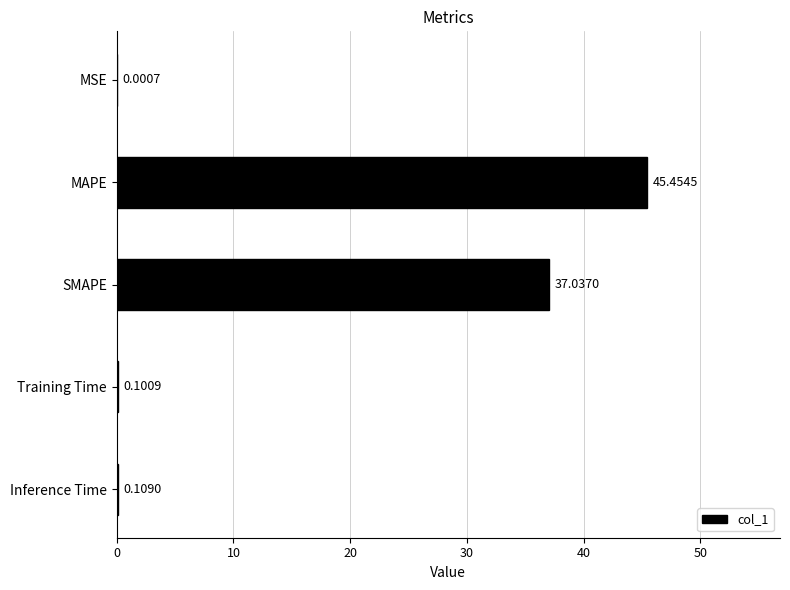

What is the change in value from MSE to Training Time?

+0.1